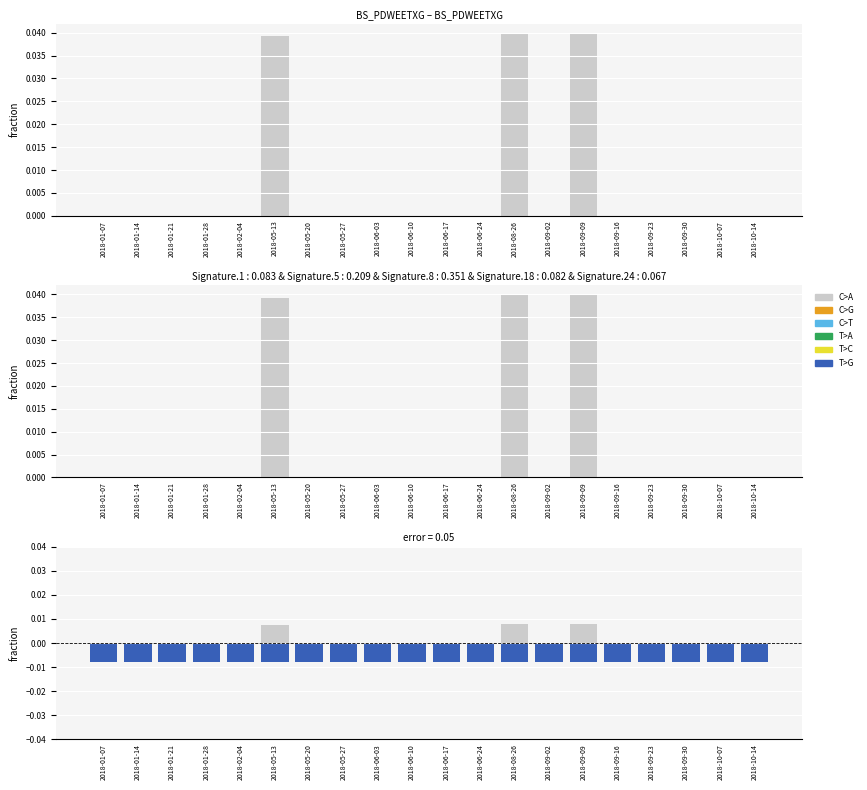

What is the label of the 19th bar from the right?

2018-01-14